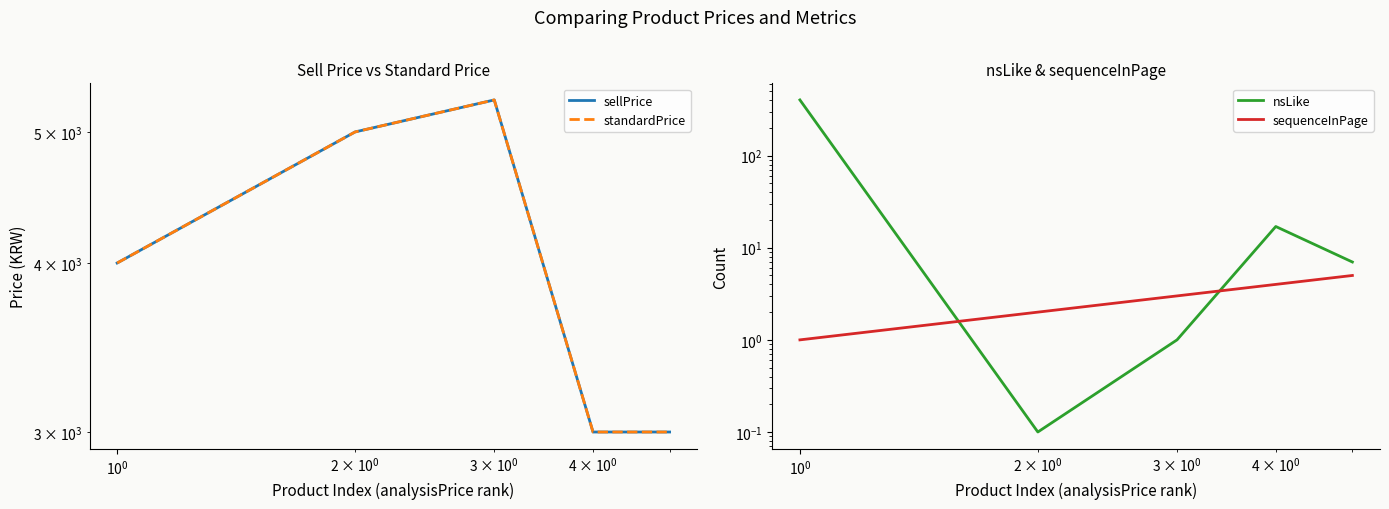

How many lines are shown in the chart?

4